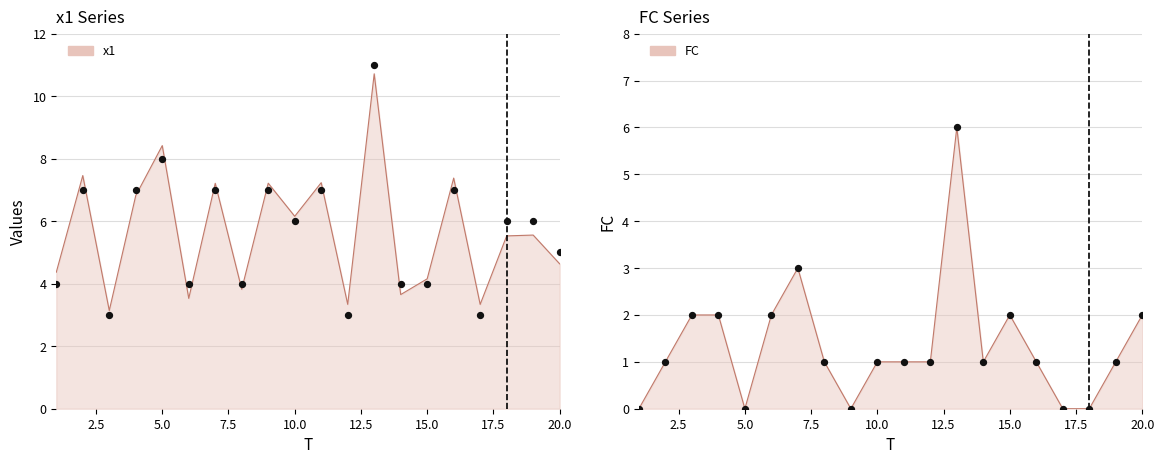

At which category is the sum across all series the highest?

13